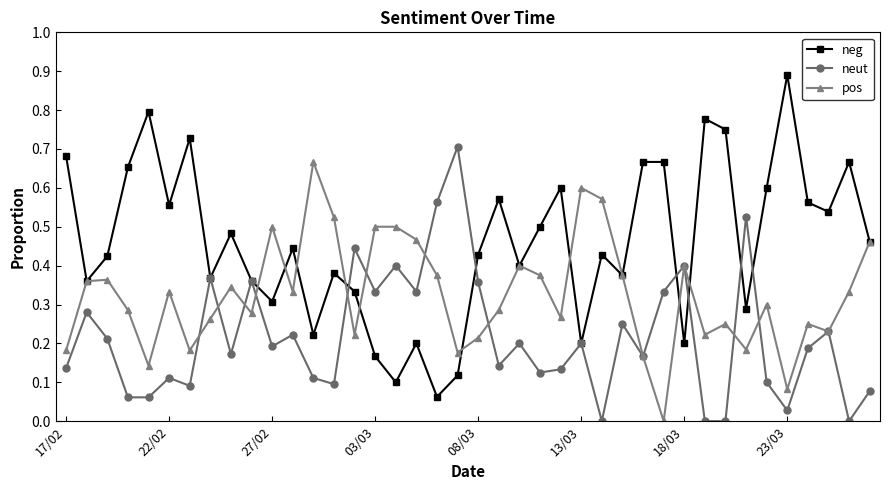

What is the maximum value for neg?

0.9